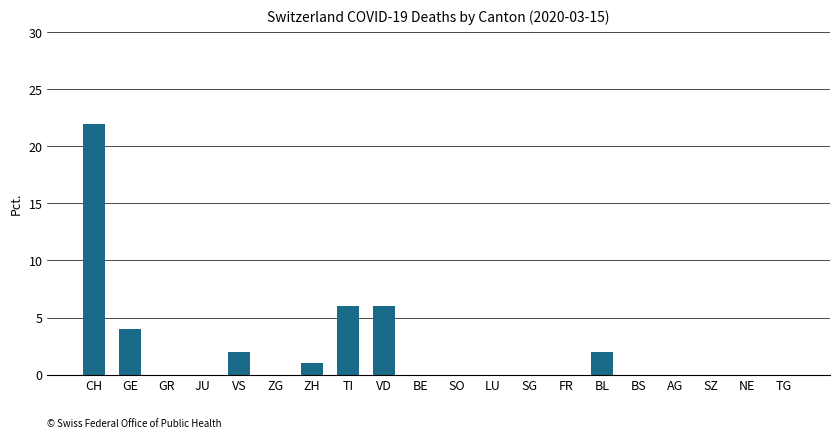

What is the average value?

2